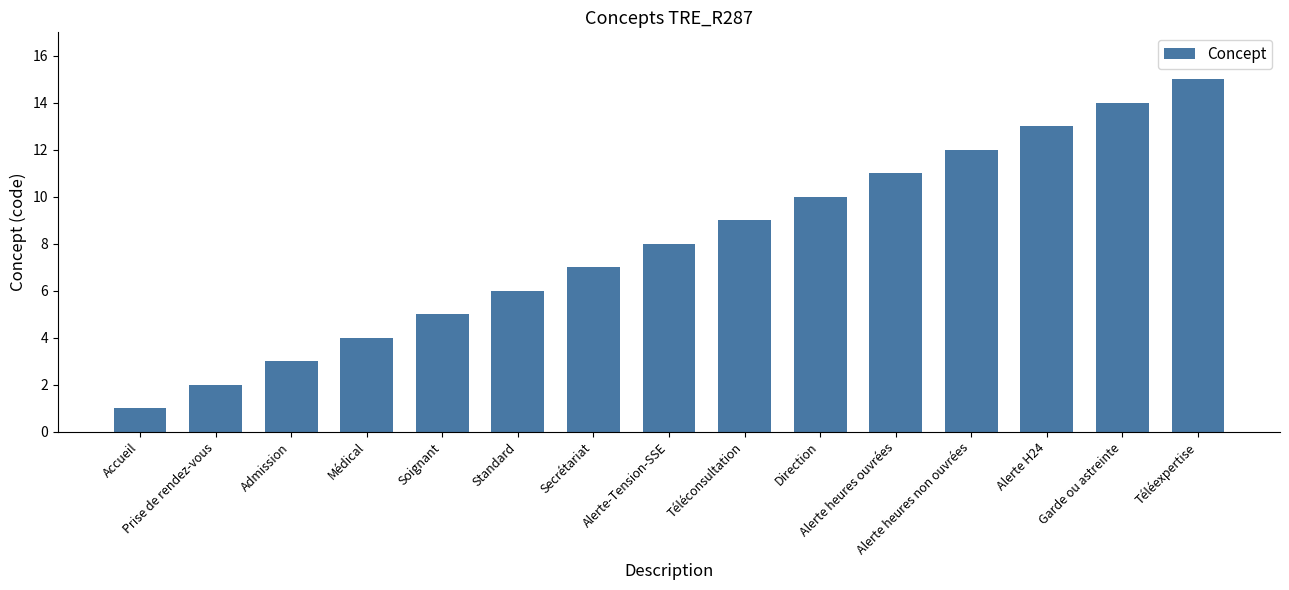

List the labels in order of value, smallest first.

Accueil, Prise de rendez-vous, Admission, Médical, Soignant, Standard, Secrétariat, Alerte-Tension-SSE, Téléconsultation, Direction, Alerte heures ouvrées, Alerte heures non ouvrées, Alerte H24, Garde ou astreinte, Téléexpertise